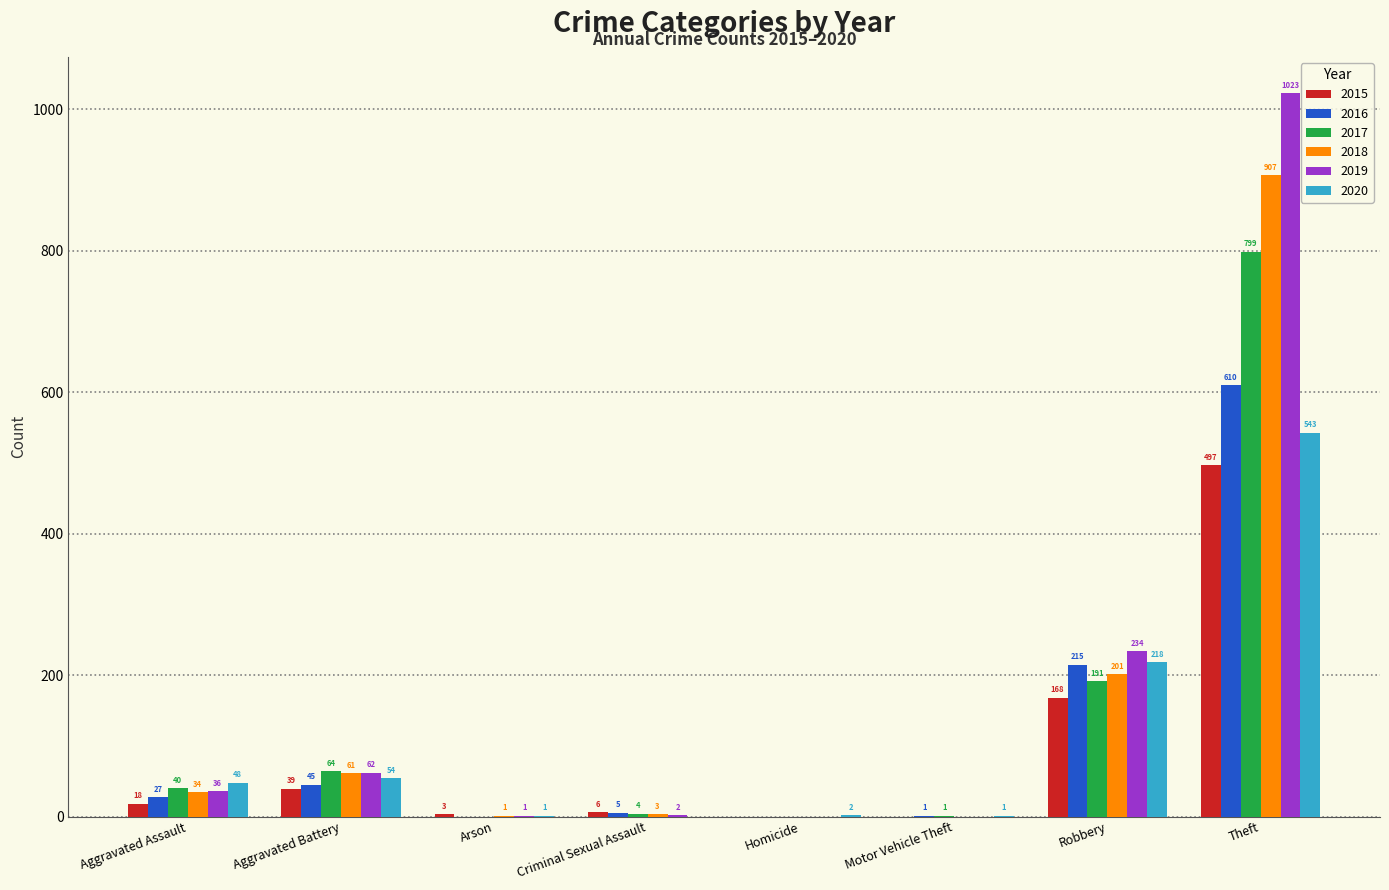

What is the difference between the 2019 values at Theft and Aggravated Battery?

961